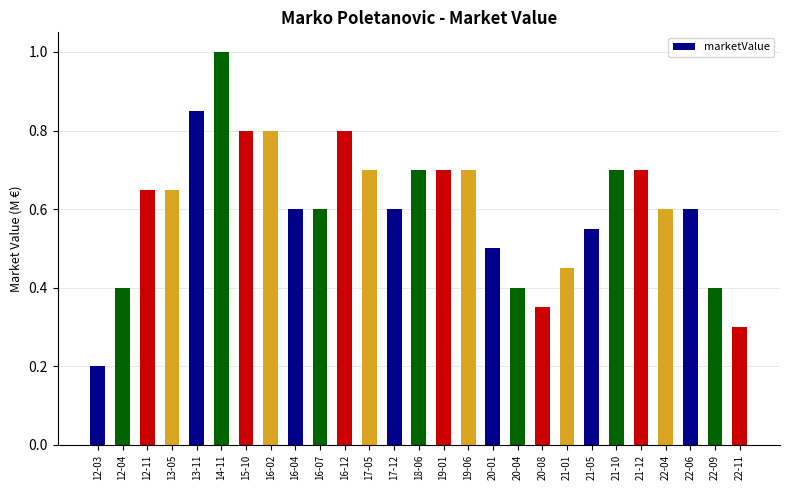

The chart shows a value of 0.3 at 16-02. True or false?

False